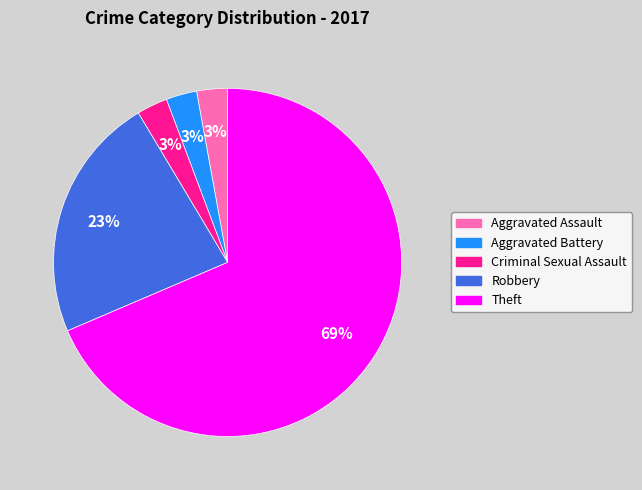

Count the number of slices in the pie.

5